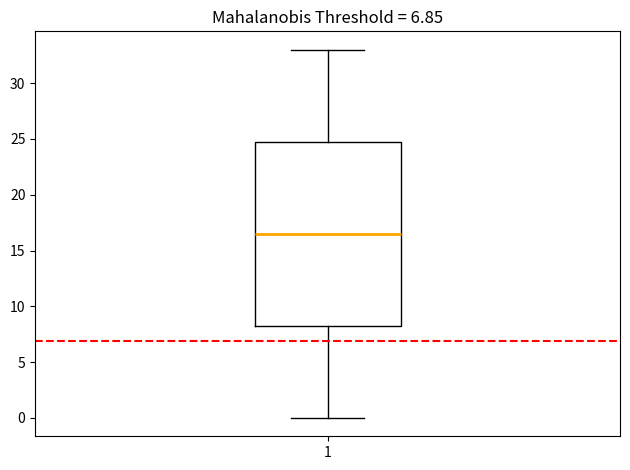

Read this box plot against the y-axis: the position of the median line, the range covered by the box, and the ends of both whiskers. The values are not printed on the chart, so give them approximately, as read against the axis.

median 16.5, box 8.5 to 25.0, whiskers 0.0 to 33.0